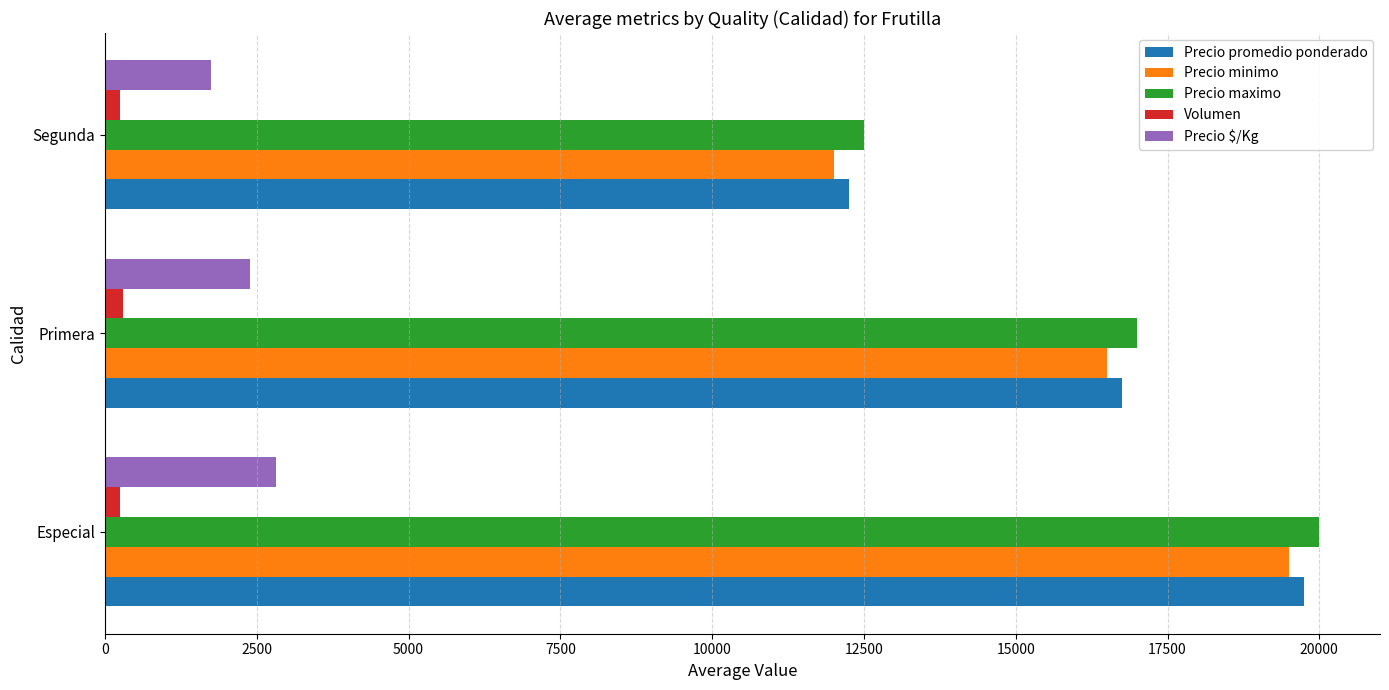

What is the difference between the maximum and minimum values in the Precio promedio ponderado series?

7500